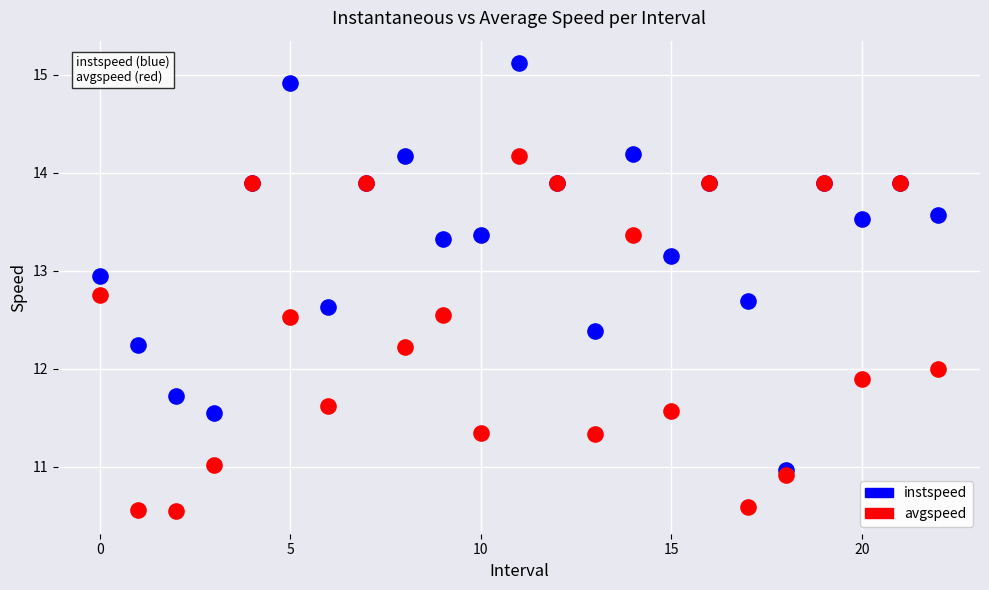

Which series has the largest Y range (max minus min)?

instspeed